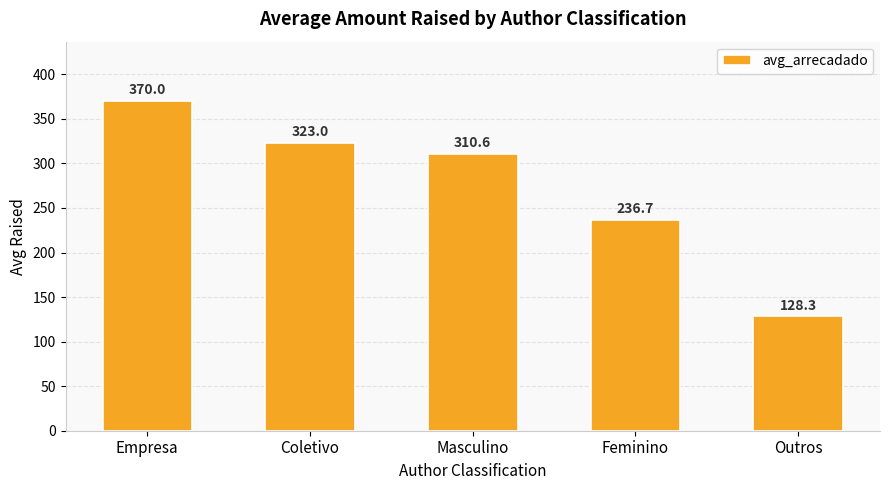

How many values exceed 310?

3